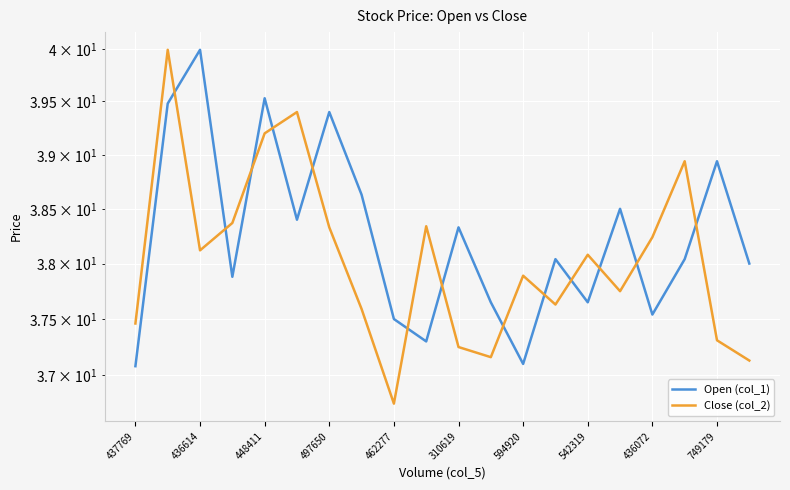

List the series in order of their overall mean, highest first.

Open (col_1), Close (col_2)